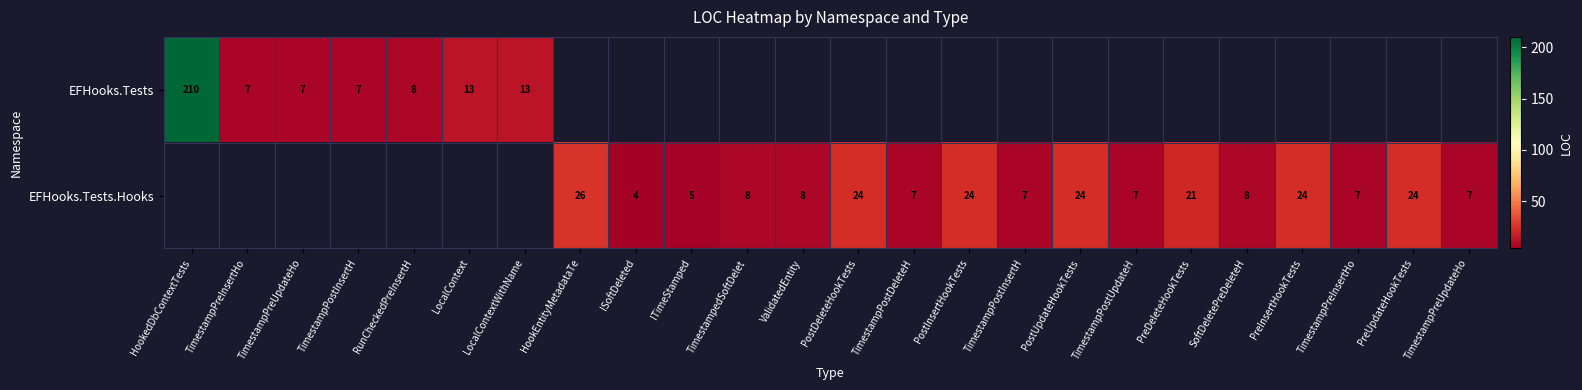

How many values in EFHooks.Tests are above zero?

7